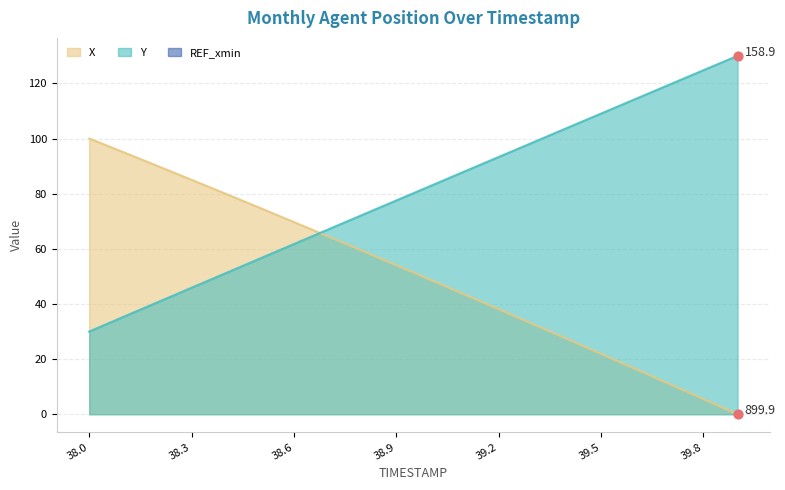

Which series reaches the minimum Y coordinate?

X